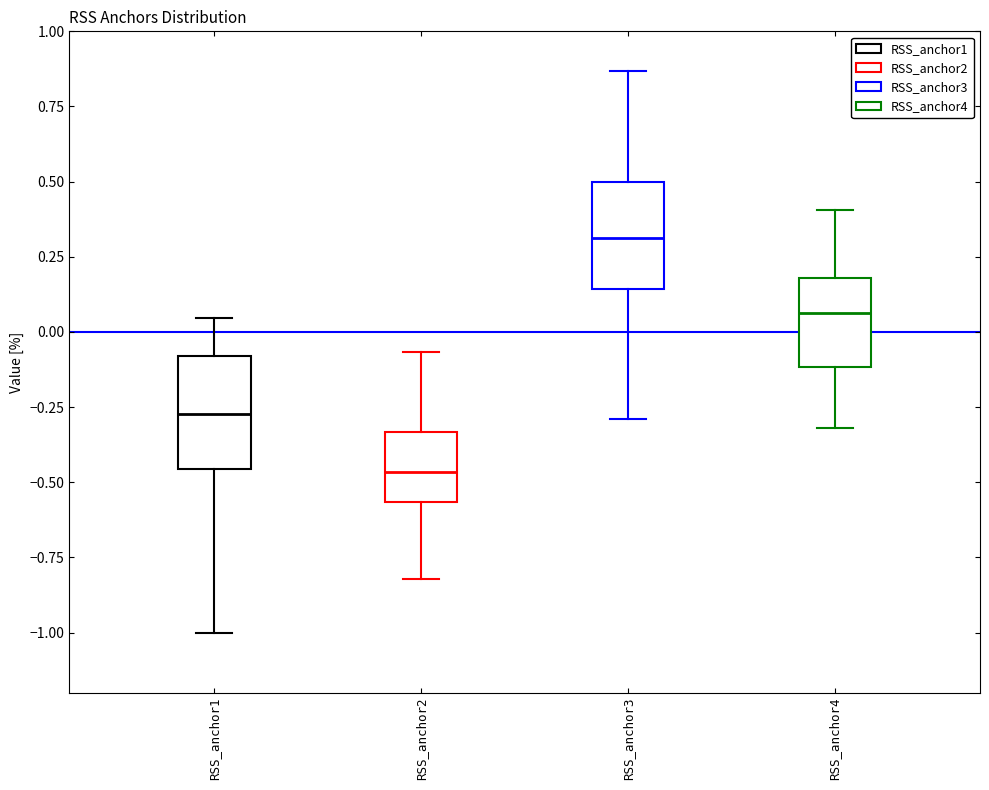

Reading left to right, transcribe this box plot: for each box, give where its median line is, the range the box spans, and where its two whiskers end, as read against the y-axis. The values are not printed on the chart, so give them approximately, as read against the axis.

RSS_anchor1: median -0.25, box -0.45 to -0.10, whiskers -1.00 to 0.05
RSS_anchor2: median -0.45, box -0.55 to -0.35, whiskers -0.80 to -0.05
RSS_anchor3: median 0.30, box 0.15 to 0.50, whiskers -0.30 to 0.85
RSS_anchor4: median 0.05, box -0.10 to 0.20, whiskers -0.30 to 0.40